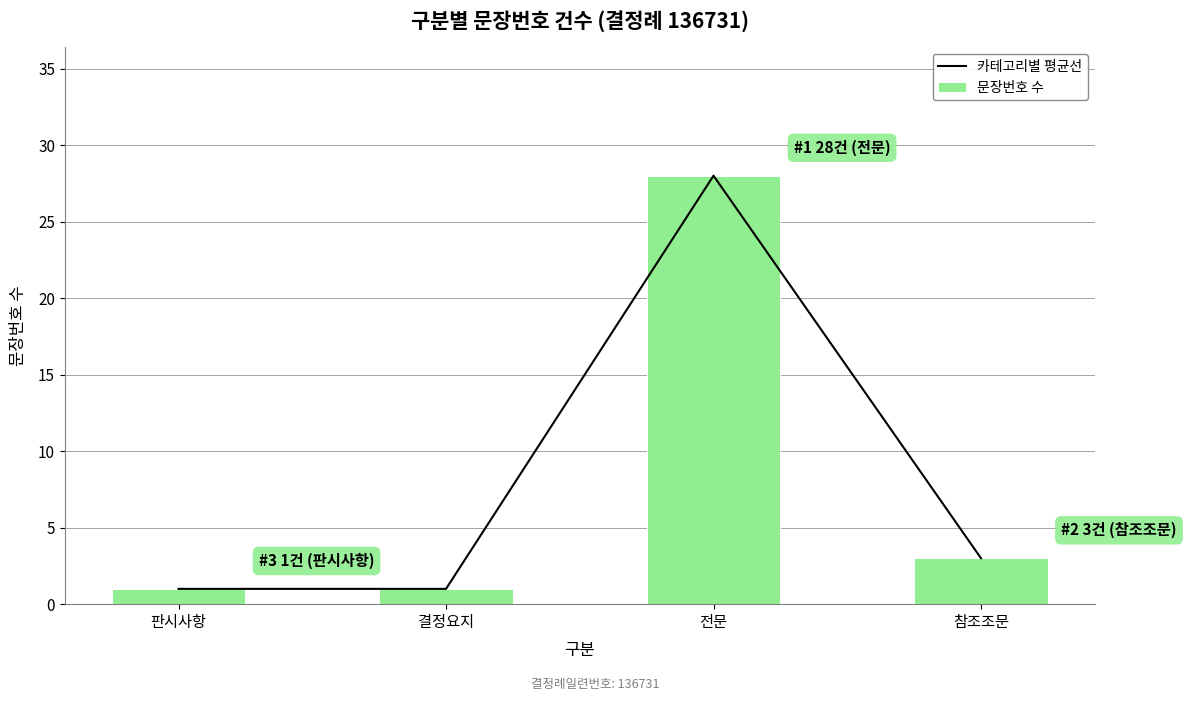

How many groups of bars are there?

4